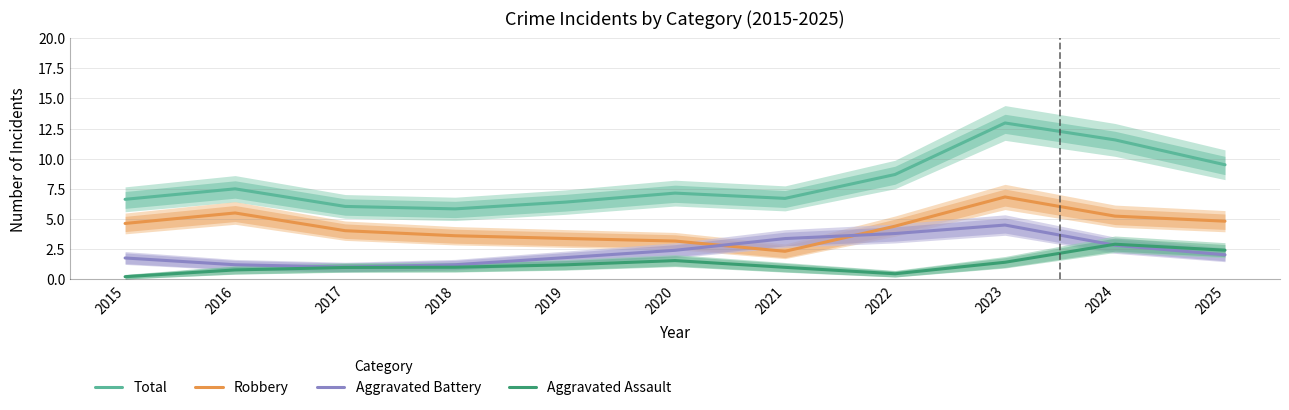

What is the approximate value of Aggravated Battery at 2017?

1.0